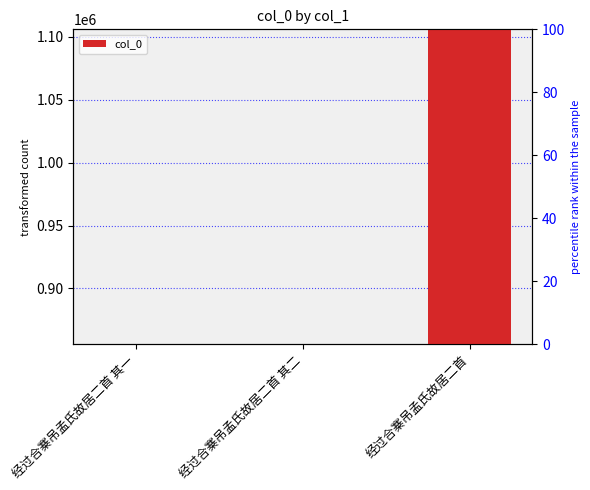

Rank the categories by value from lowest to highest.

经过合寨吊孟氏故居二首 其二, 经过合寨吊孟氏故居二首 其一, 经过合寨吊孟氏故居二首